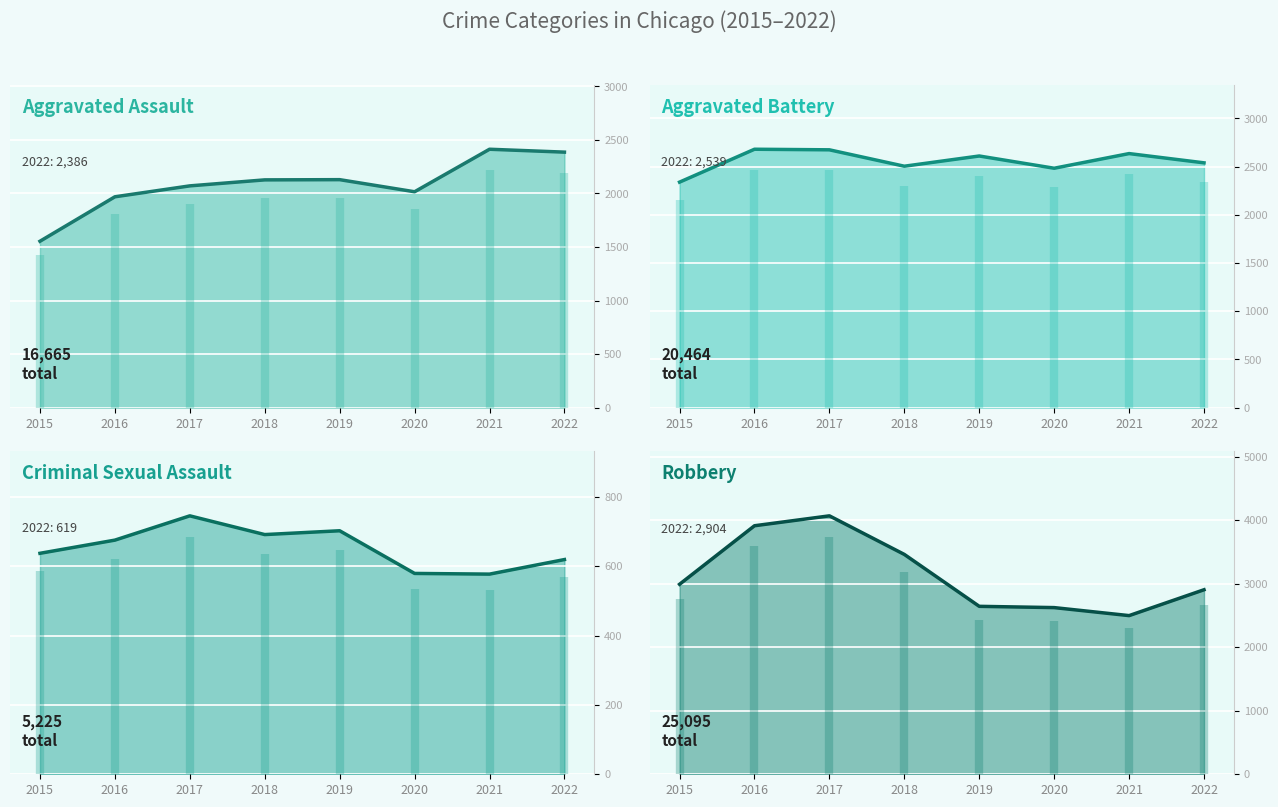

How many interior local peaks does the Aggravated Assault series have?

2